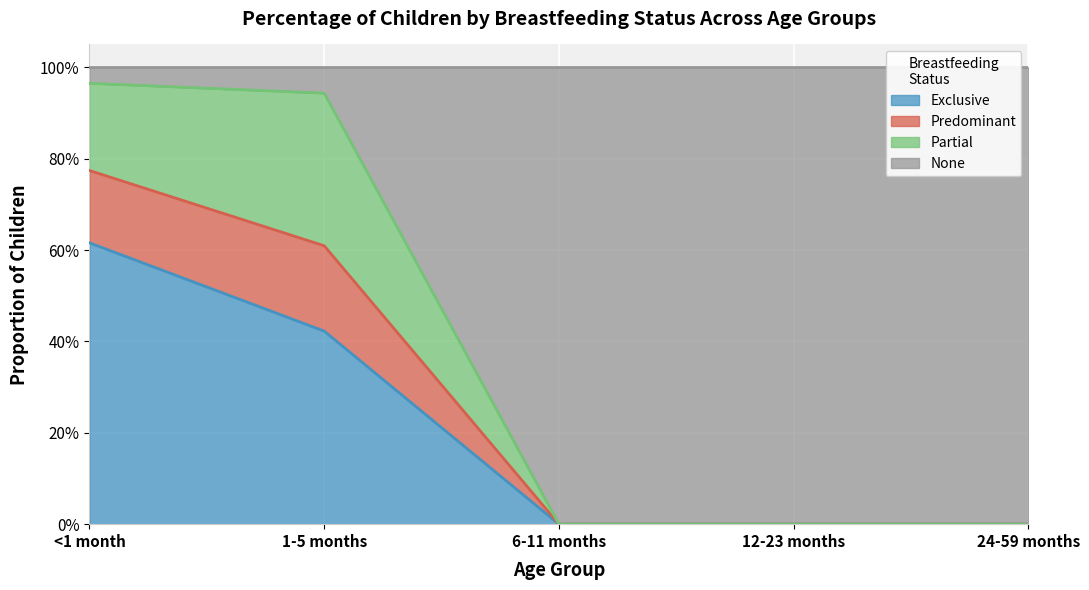

What is the maximum value shown in the chart?

1.0